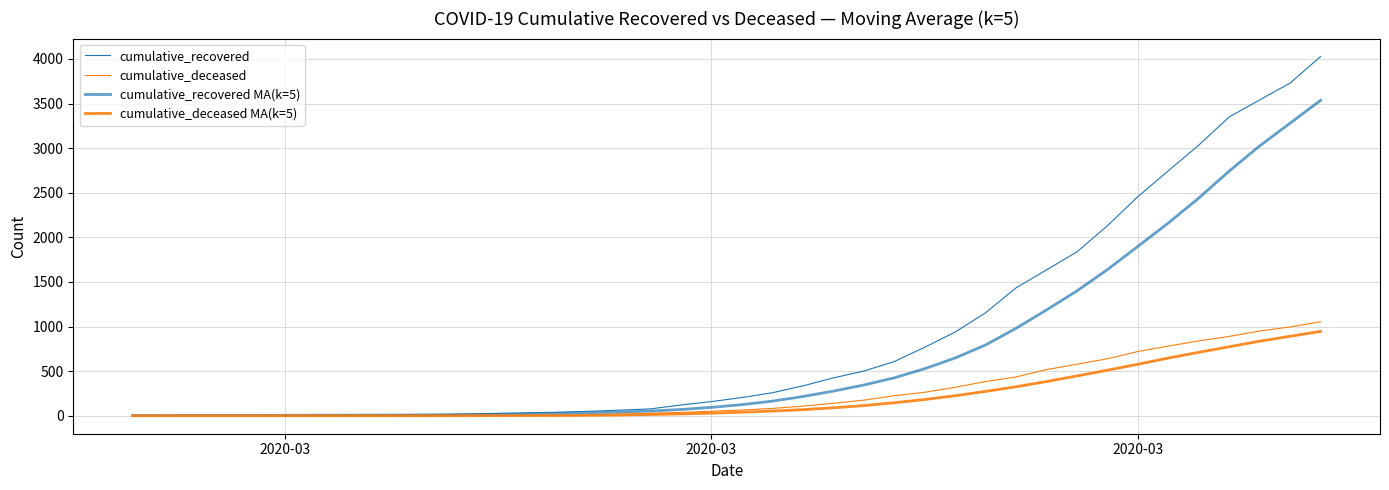

What is the maximum value shown in the chart?

4027.0